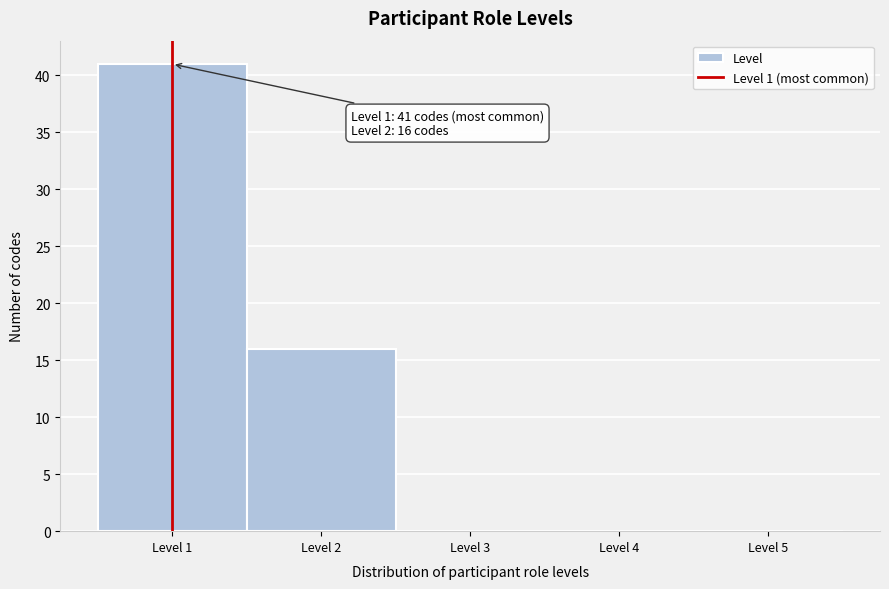

Over which range of the x-axis is the bar tallest?

0.5 to 1.5